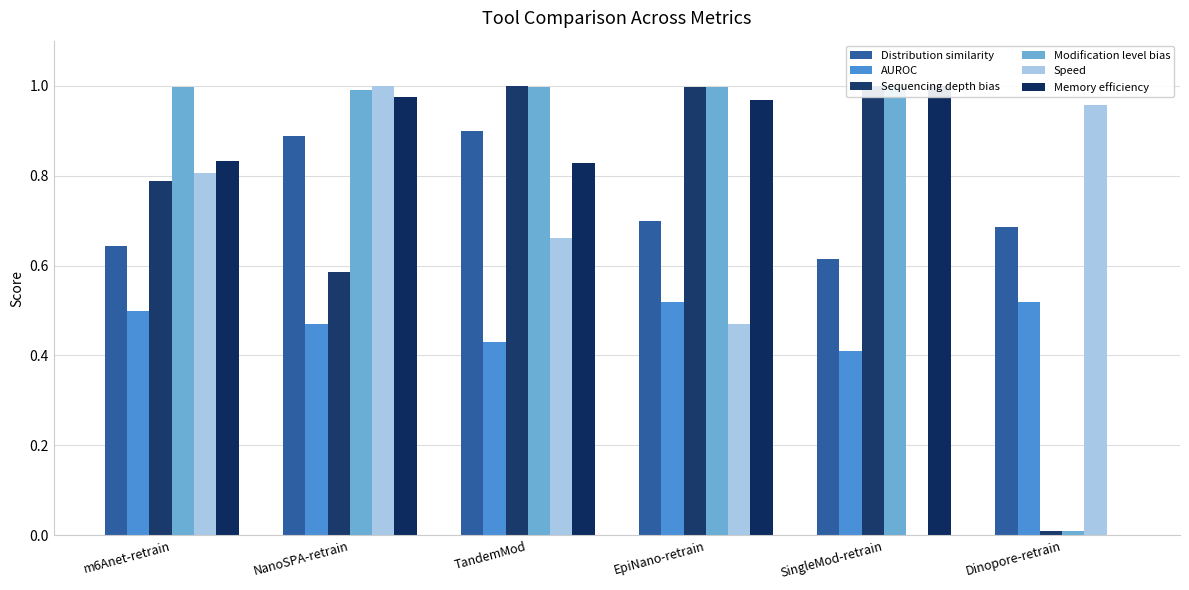

Which category has the lowest value in the Sequencing depth bias series?

Dinopore-retrain